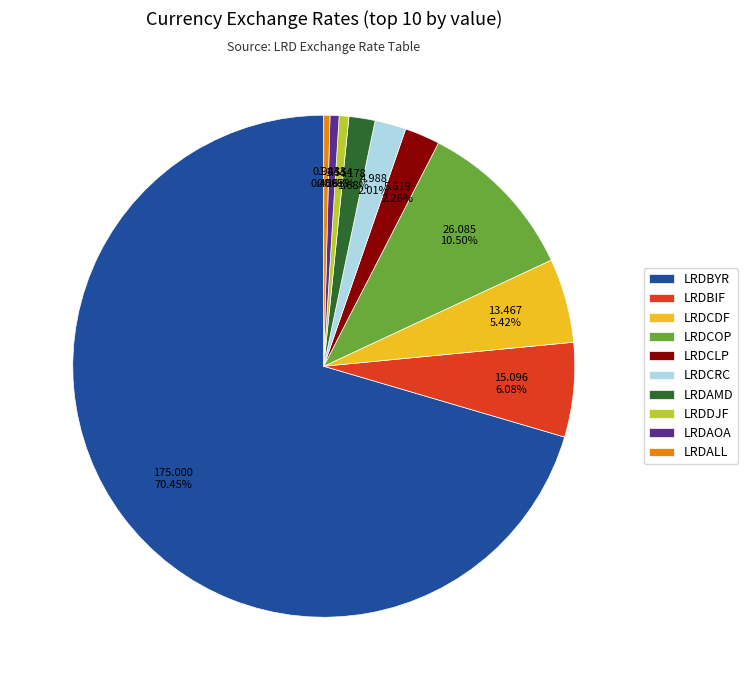

Approximately how many times larger is the value at LRDAMD compared to LRDCRC?

0.8